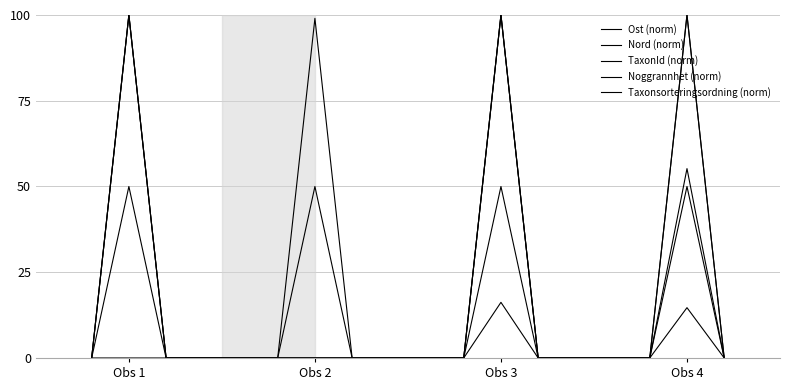

List the series in order of their peak value, lowest first.

Noggrannhet (norm), Ost (norm), Nord (norm), TaxonId (norm), Taxonsorteringsordning (norm)